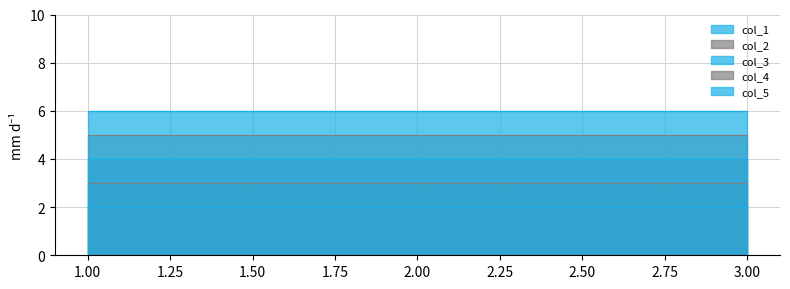

True or false: col_5 has a value of 8 at 3.

False